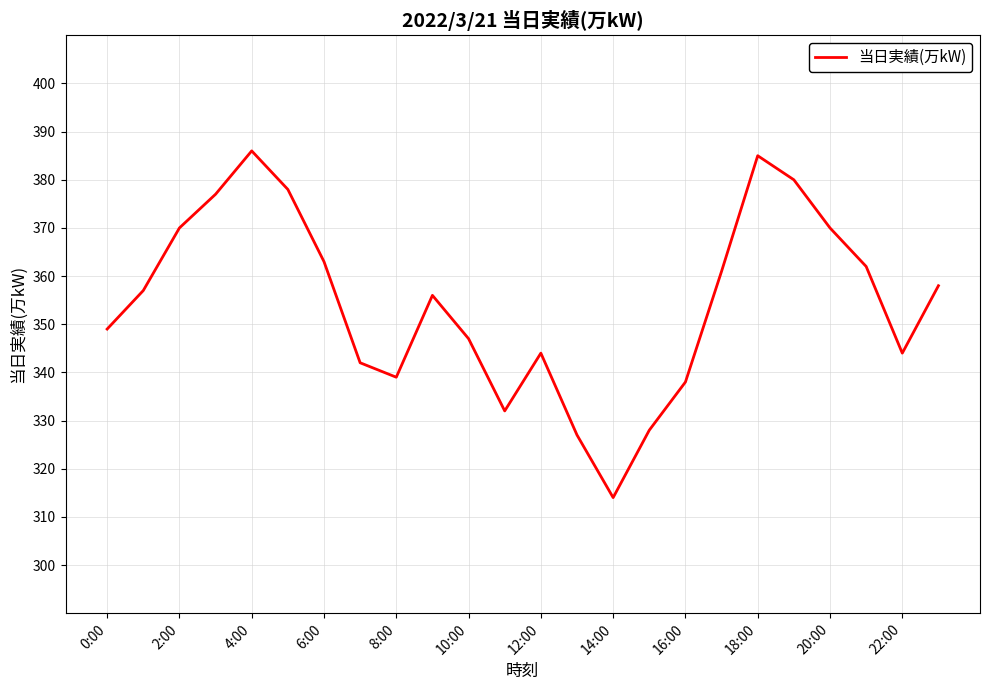

What is the difference between the maximum and minimum values?

72